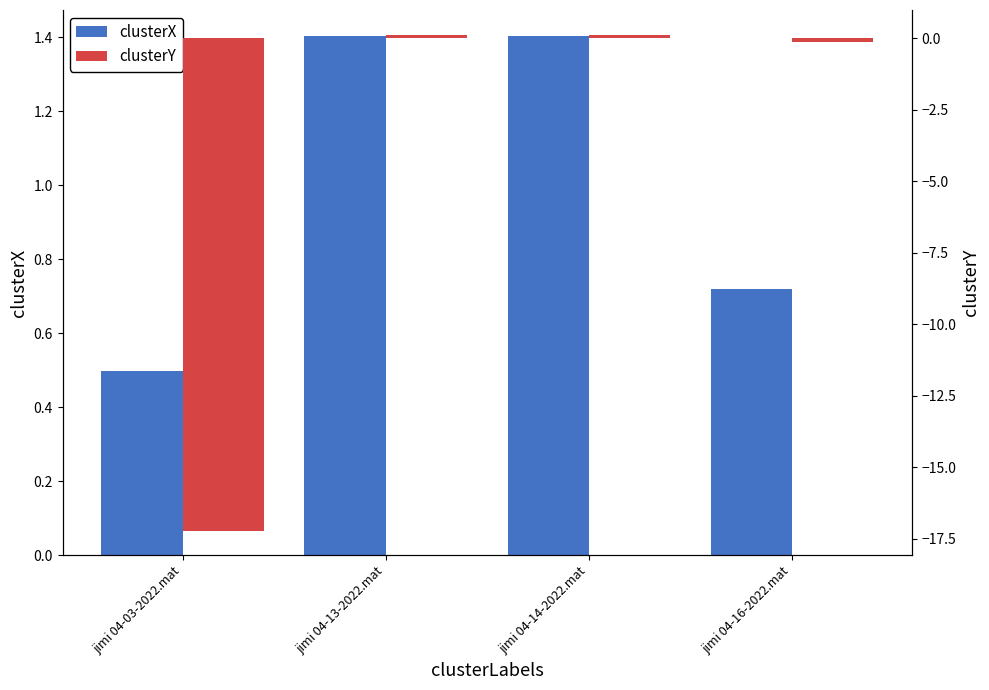

Rank the series by their maximum value, from highest to lowest.

clusterX, clusterY